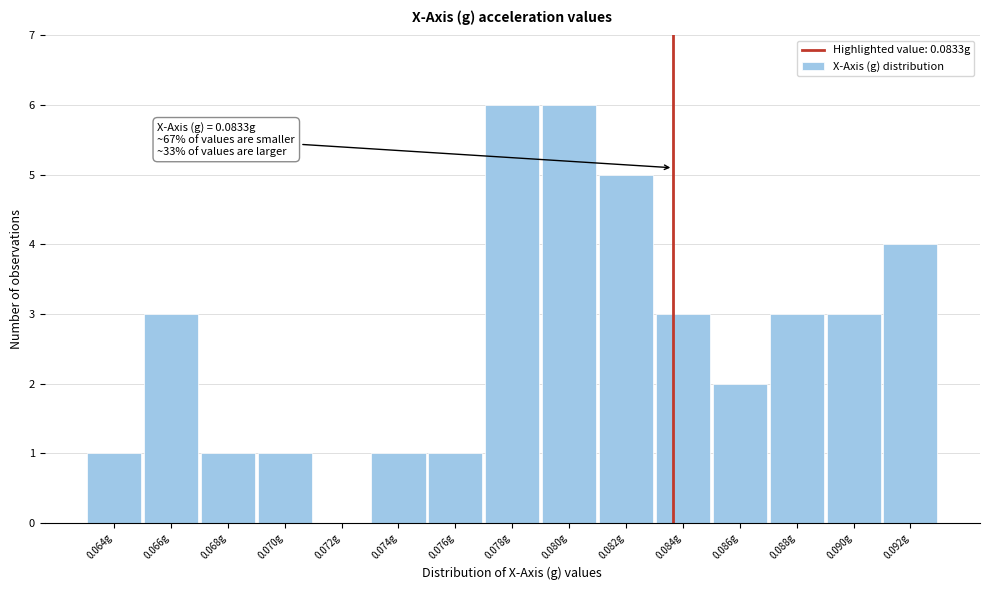

Reading left to right, extract all data points from this chart.

0.064g=1	0.066g=3	0.068g=1	0.070g=1	0.072g=0	0.074g=1	0.076g=1	0.078g=6	0.080g=6	0.082g=5	0.084g=3	0.086g=2	0.088g=3	0.090g=3	0.092g=4